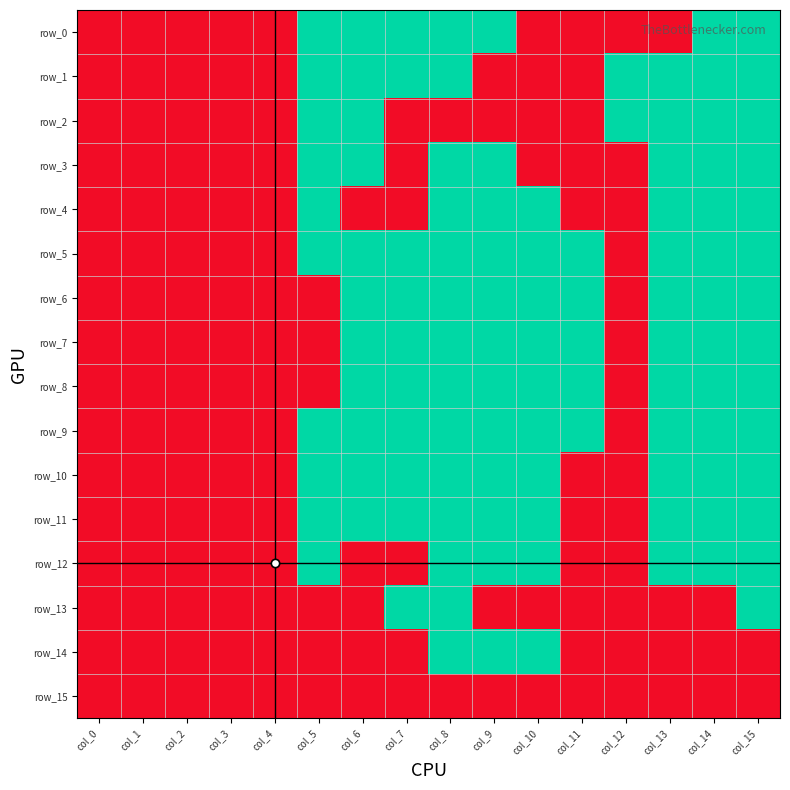

Reading right to left, list all the values displayed in this chart.

row_0: col_15=1	col_14=1	col_13=0	col_12=0	col_11=0	col_10=0	col_9=1	col_8=1	col_7=1	col_6=1	col_5=1	col_4=0	col_3=0	col_2=0	col_1=0	col_0=0
row_1: col_15=1	col_14=1	col_13=1	col_12=1	col_11=0	col_10=0	col_9=0	col_8=1	col_7=1	col_6=1	col_5=1	col_4=0	col_3=0	col_2=0	col_1=0	col_0=0
row_2: col_15=1	col_14=1	col_13=1	col_12=1	col_11=0	col_10=0	col_9=0	col_8=0	col_7=0	col_6=1	col_5=1	col_4=0	col_3=0	col_2=0	col_1=0	col_0=0
row_3: col_15=1	col_14=1	col_13=1	col_12=0	col_11=0	col_10=0	col_9=1	col_8=1	col_7=0	col_6=1	col_5=1	col_4=0	col_3=0	col_2=0	col_1=0	col_0=0
row_4: col_15=1	col_14=1	col_13=1	col_12=0	col_11=0	col_10=1	col_9=1	col_8=1	col_7=0	col_6=0	col_5=1	col_4=0	col_3=0	col_2=0	col_1=0	col_0=0
row_5: col_15=1	col_14=1	col_13=1	col_12=0	col_11=1	col_10=1	col_9=1	col_8=1	col_7=1	col_6=1	col_5=1	col_4=0	col_3=0	col_2=0	col_1=0	col_0=0
row_6: col_15=1	col_14=1	col_13=1	col_12=0	col_11=1	col_10=1	col_9=1	col_8=1	col_7=1	col_6=1	col_5=0	col_4=0	col_3=0	col_2=0	col_1=0	col_0=0
row_7: col_15=1	col_14=1	col_13=1	col_12=0	col_11=1	col_10=1	col_9=1	col_8=1	col_7=1	col_6=1	col_5=0	col_4=0	col_3=0	col_2=0	col_1=0	col_0=0
row_8: col_15=1	col_14=1	col_13=1	col_12=0	col_11=1	col_10=1	col_9=1	col_8=1	col_7=1	col_6=1	col_5=0	col_4=0	col_3=0	col_2=0	col_1=0	col_0=0
row_9: col_15=1	col_14=1	col_13=1	col_12=0	col_11=1	col_10=1	col_9=1	col_8=1	col_7=1	col_6=1	col_5=1	col_4=0	col_3=0	col_2=0	col_1=0	col_0=0
row_10: col_15=1	col_14=1	col_13=1	col_12=0	col_11=0	col_10=1	col_9=1	col_8=1	col_7=1	col_6=1	col_5=1	col_4=0	col_3=0	col_2=0	col_1=0	col_0=0
row_11: col_15=1	col_14=1	col_13=1	col_12=0	col_11=0	col_10=1	col_9=1	col_8=1	col_7=1	col_6=1	col_5=1	col_4=0	col_3=0	col_2=0	col_1=0	col_0=0
row_12: col_15=1	col_14=1	col_13=1	col_12=0	col_11=0	col_10=1	col_9=1	col_8=1	col_7=0	col_6=0	col_5=1	col_4=0	col_3=0	col_2=0	col_1=0	col_0=0
row_13: col_15=1	col_14=0	col_13=0	col_12=0	col_11=0	col_10=0	col_9=0	col_8=1	col_7=1	col_6=0	col_5=0	col_4=0	col_3=0	col_2=0	col_1=0	col_0=0
row_14: col_15=0	col_14=0	col_13=0	col_12=0	col_11=0	col_10=1	col_9=1	col_8=1	col_7=0	col_6=0	col_5=0	col_4=0	col_3=0	col_2=0	col_1=0	col_0=0
row_15: col_15=0	col_14=0	col_13=0	col_12=0	col_11=0	col_10=0	col_9=0	col_8=0	col_7=0	col_6=0	col_5=0	col_4=0	col_3=0	col_2=0	col_1=0	col_0=0